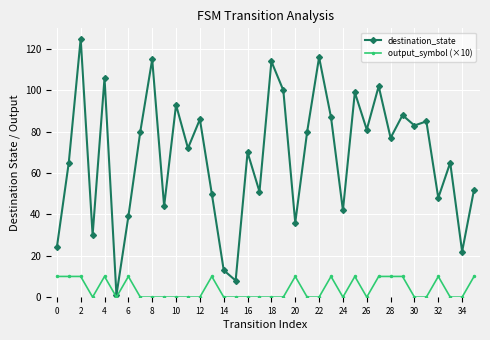

How many interior local peaks does the destination_state series have?

13